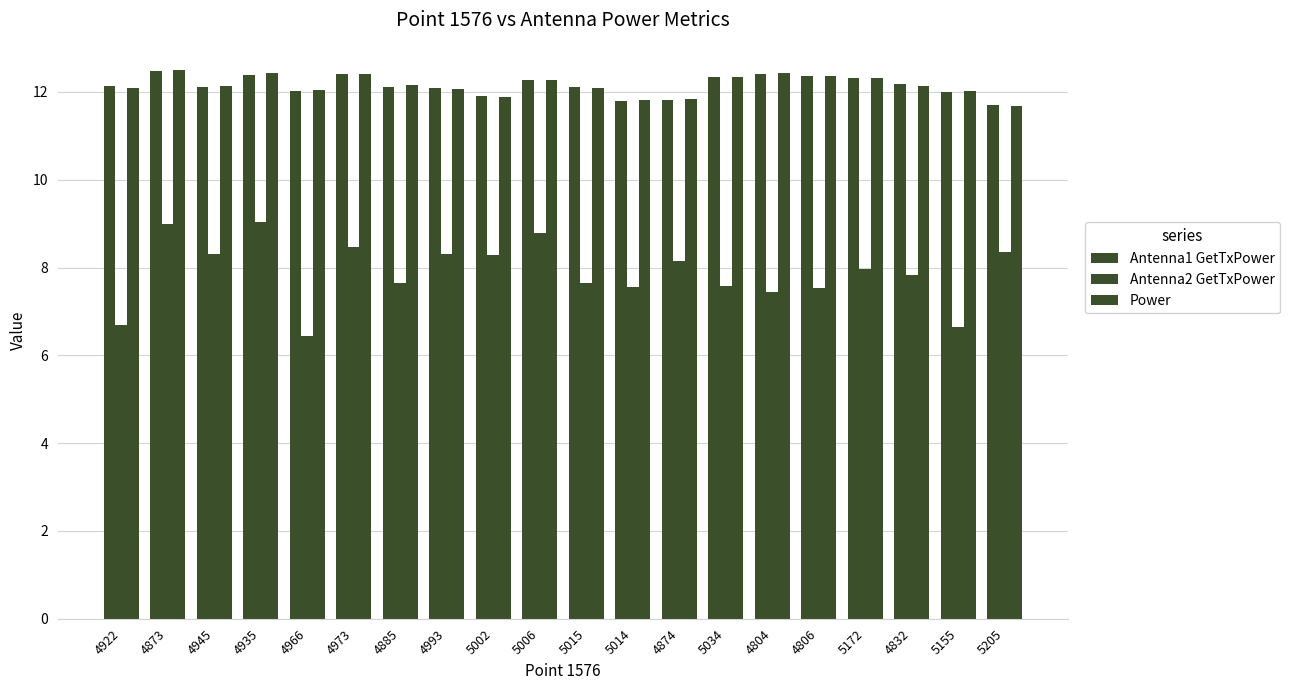

What is the lowest value of the Antenna1 GetTxPower series?

11.7